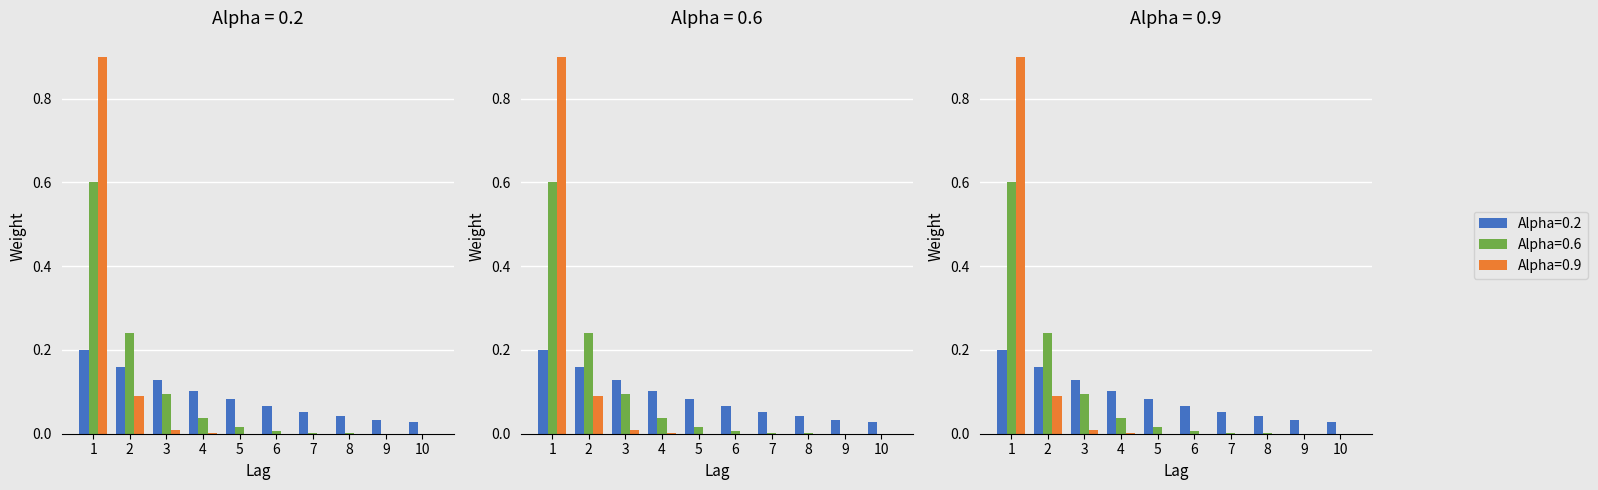

At which label does Alpha=0.9 reach its peak?

1